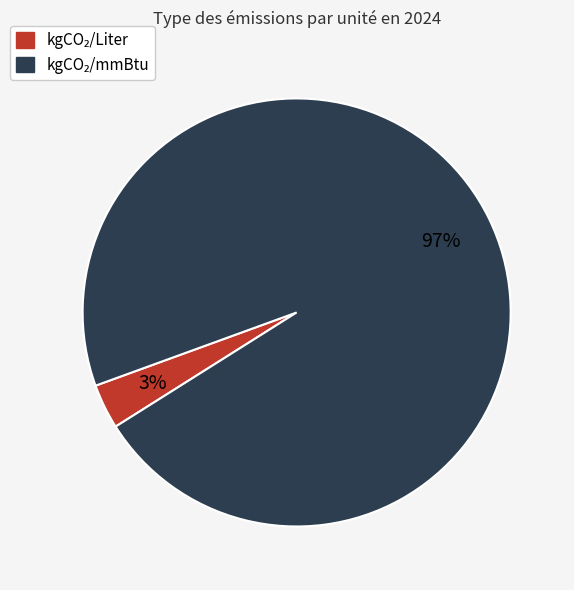

To the nearest percent, what is the average slice percentage?

50%